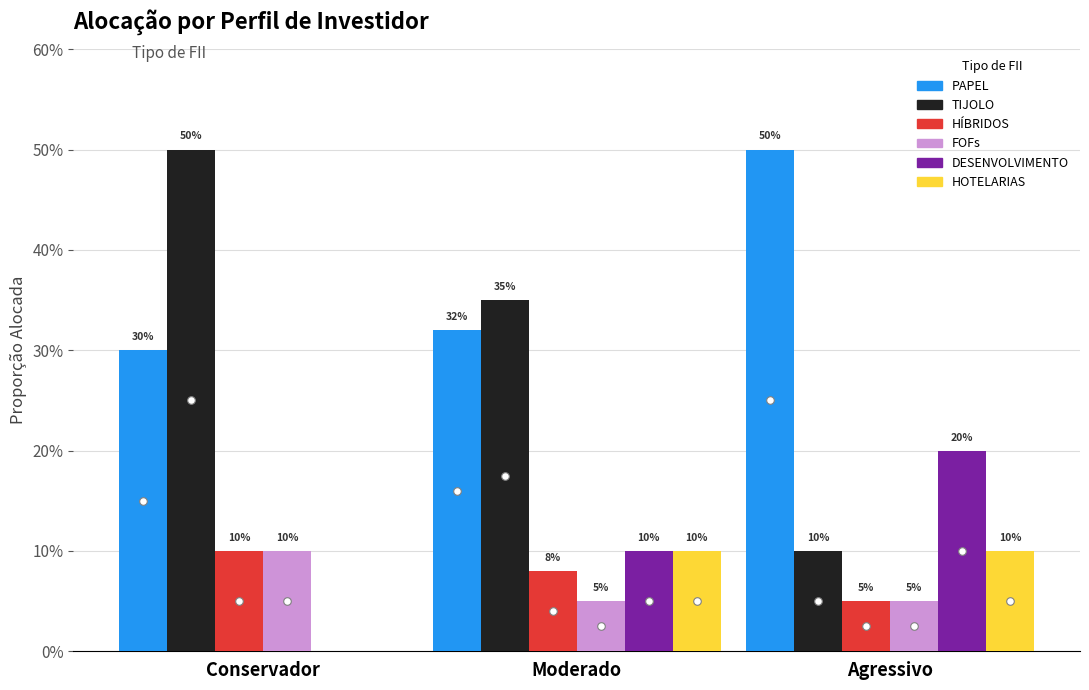

Which series has the largest total across all categories?

PAPEL